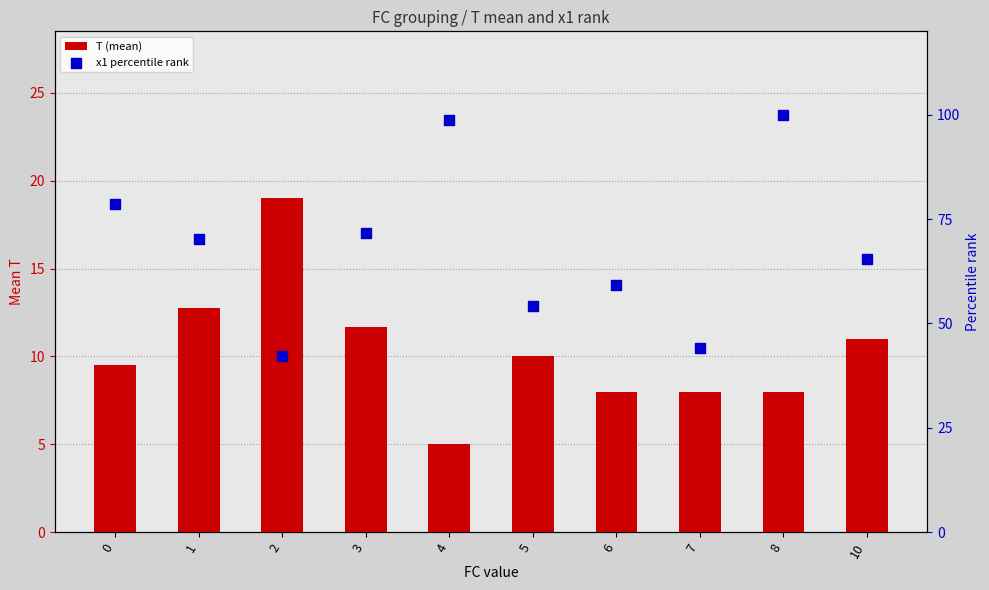

Which series reaches the minimum Y coordinate?

T (mean)